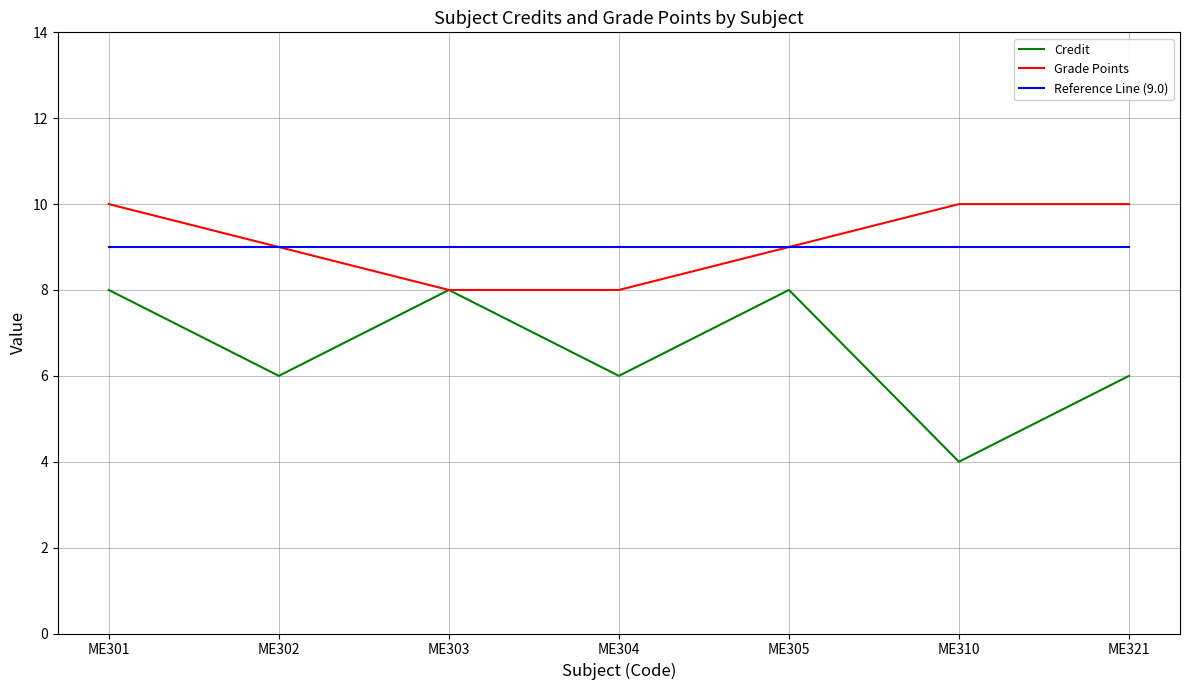

Is it true that Reference Line (9.0) equals 9 at ME302?

True